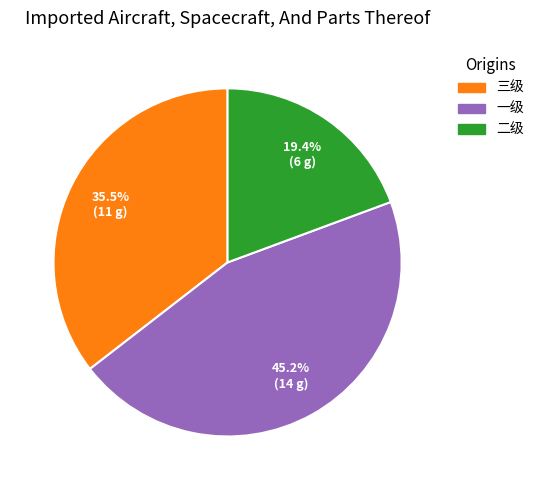

Is the sum of 二级 and 三级 greater than half?

Yes